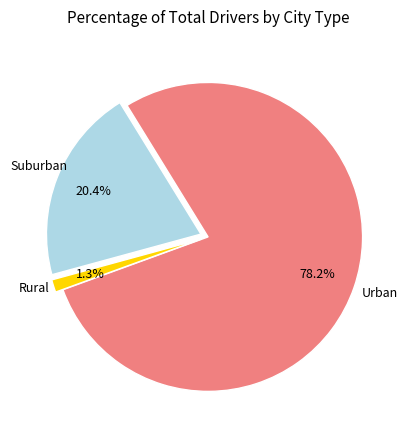

Does any single category account for the majority?

Yes